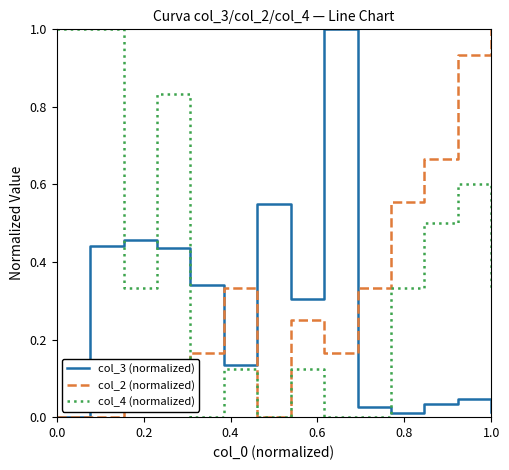

List the series in order of their overall mean, lowest first.

col_3 (normalized), col_2 (normalized), col_4 (normalized)